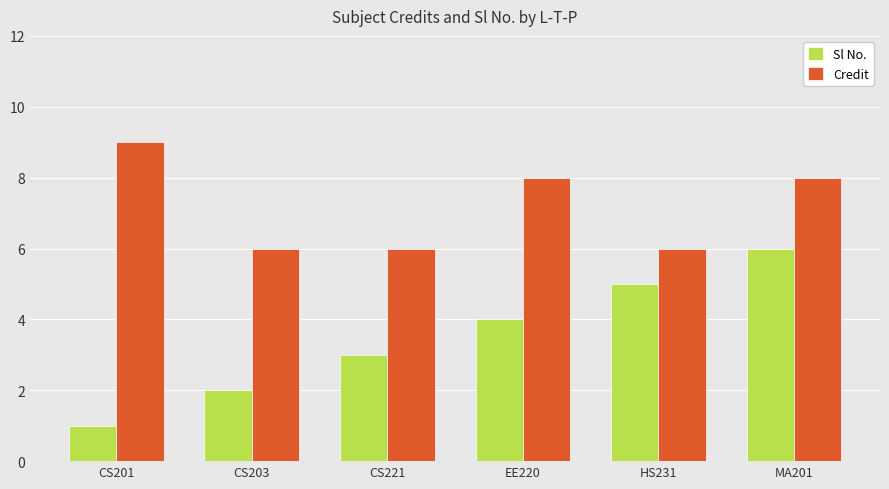

What is the maximum value shown in the chart?

9